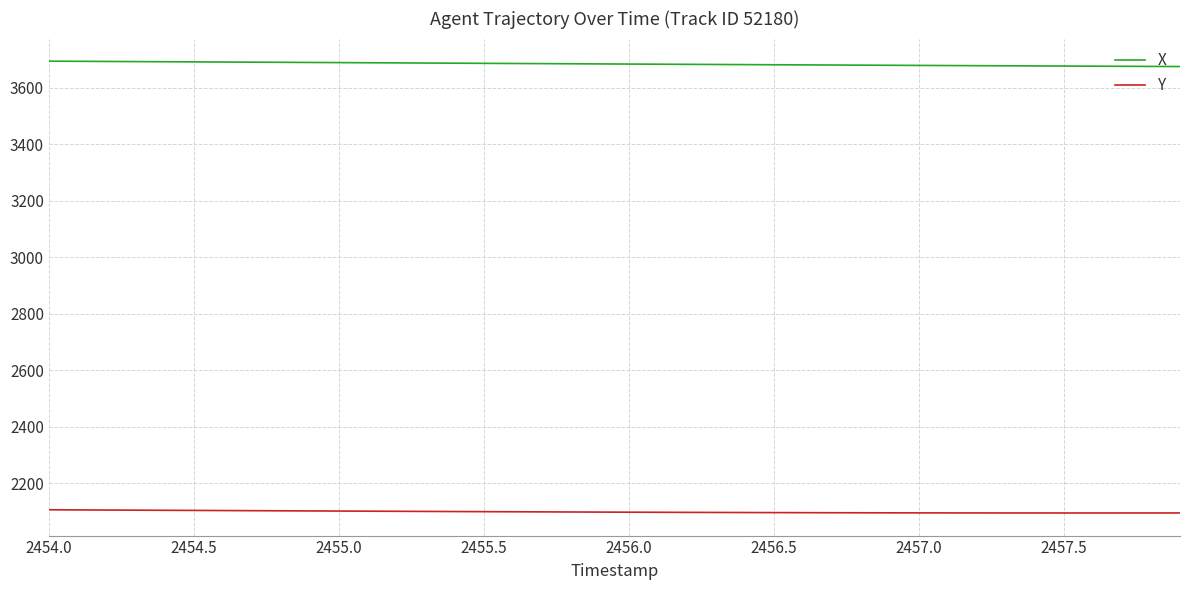

Rank the series by their average value, from lowest to highest.

Y, X